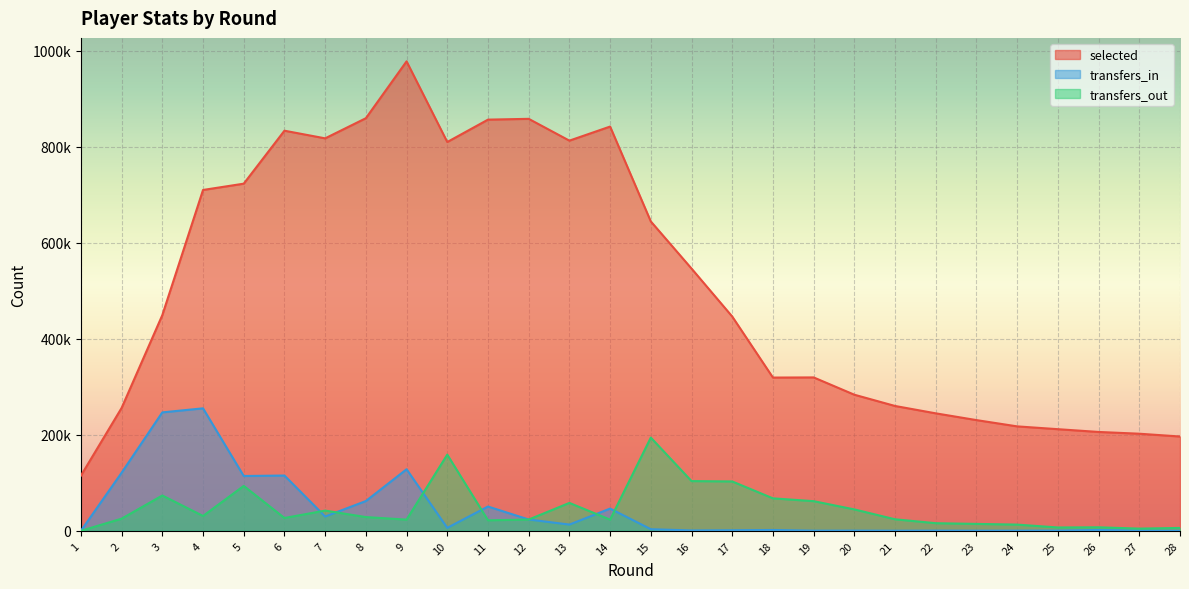

Between 4 and 10, which is larger?

10